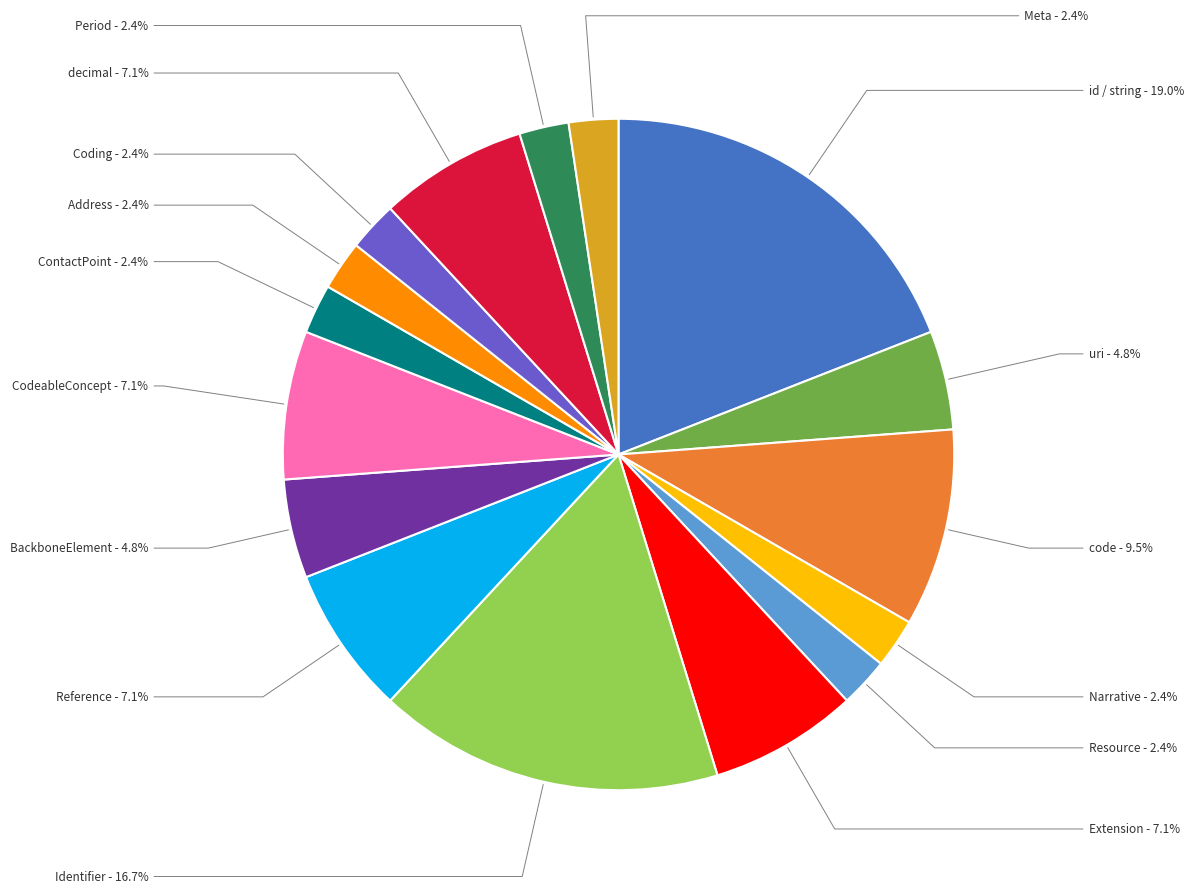

Is ContactPoint the majority of the pie?

No